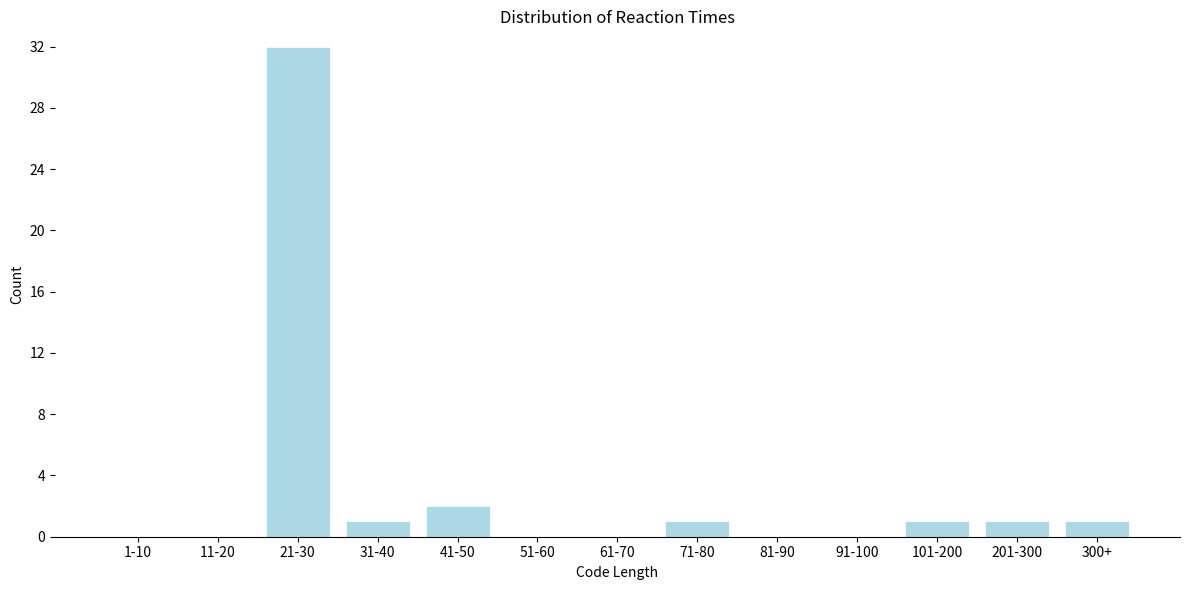

Reading right to left, transcribe all the data shown in this chart.

300+=1	201-300=1	101-200=1	91-100=0	81-90=0	71-80=1	61-70=0	51-60=0	41-50=2	31-40=1	21-30=32	11-20=0	1-10=0